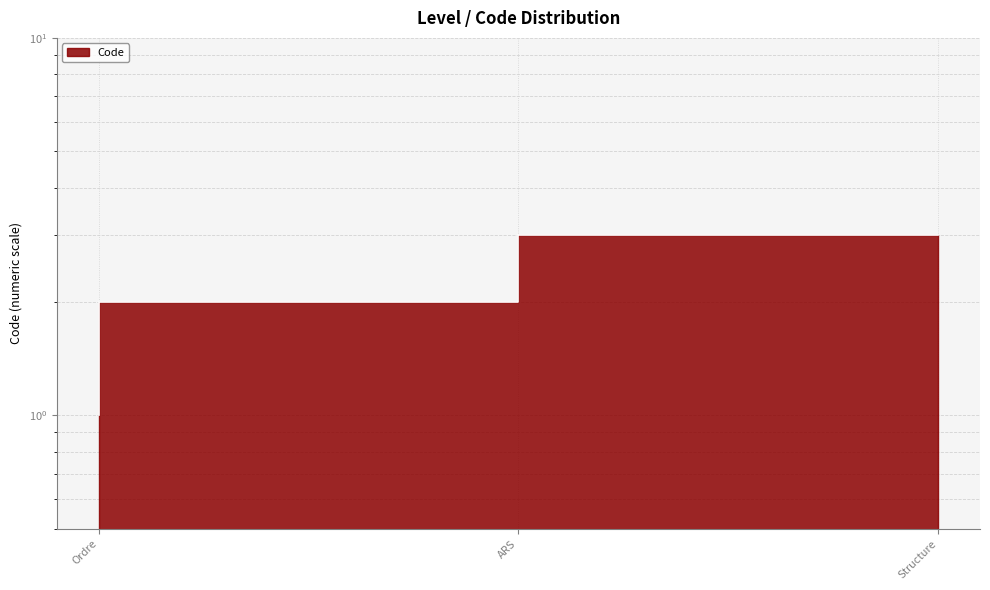

At which label does the data first exceed 2?

Structure